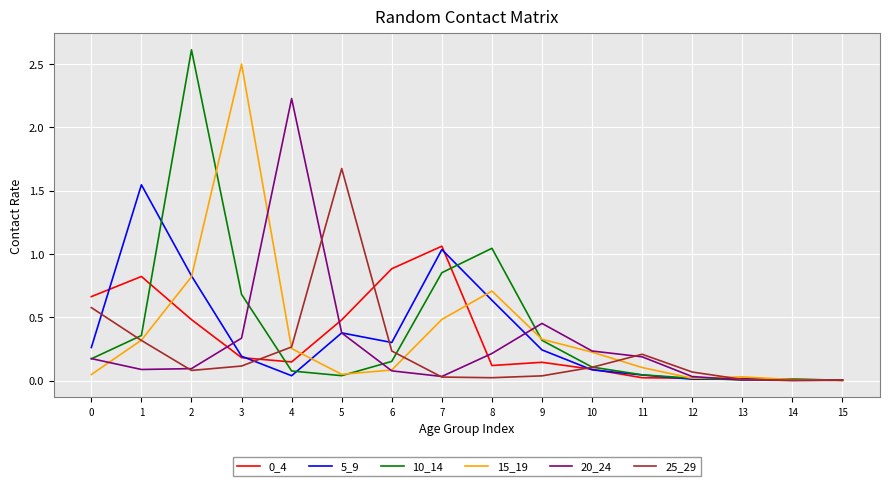

What is the greatest value displayed?

2.6